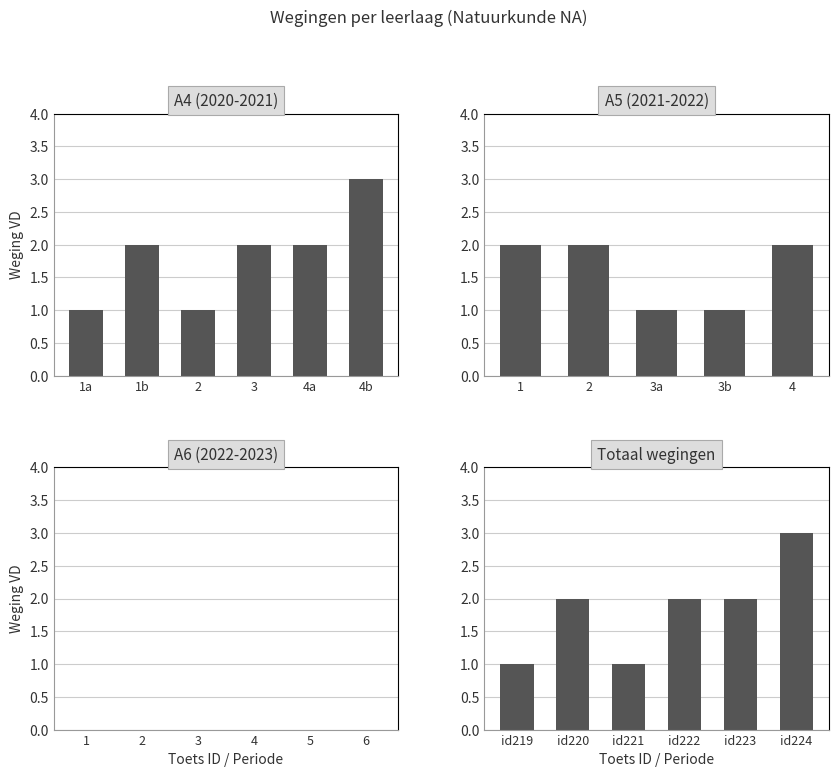

At which category is the sum across all series the highest?

tt